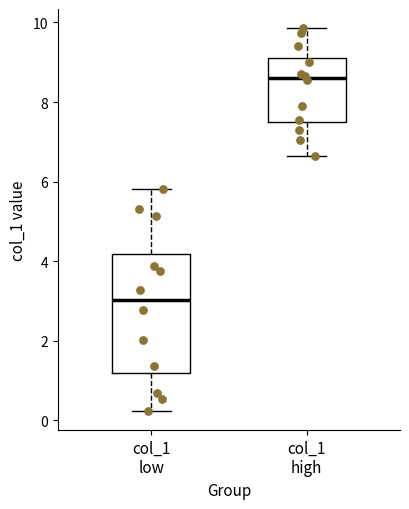

Reading left to right, transcribe this box plot: for each box, give where its median line is, the range the box spans, and where its two whiskers end, as read against the y-axis. The values are not printed on the chart, so give them approximately, as read against the axis.

col_1 low: median 3.0, box 1.2 to 4.2, whiskers 0.2 to 5.8
col_1 high: median 8.6, box 7.4 to 9.2, whiskers 6.6 to 9.8